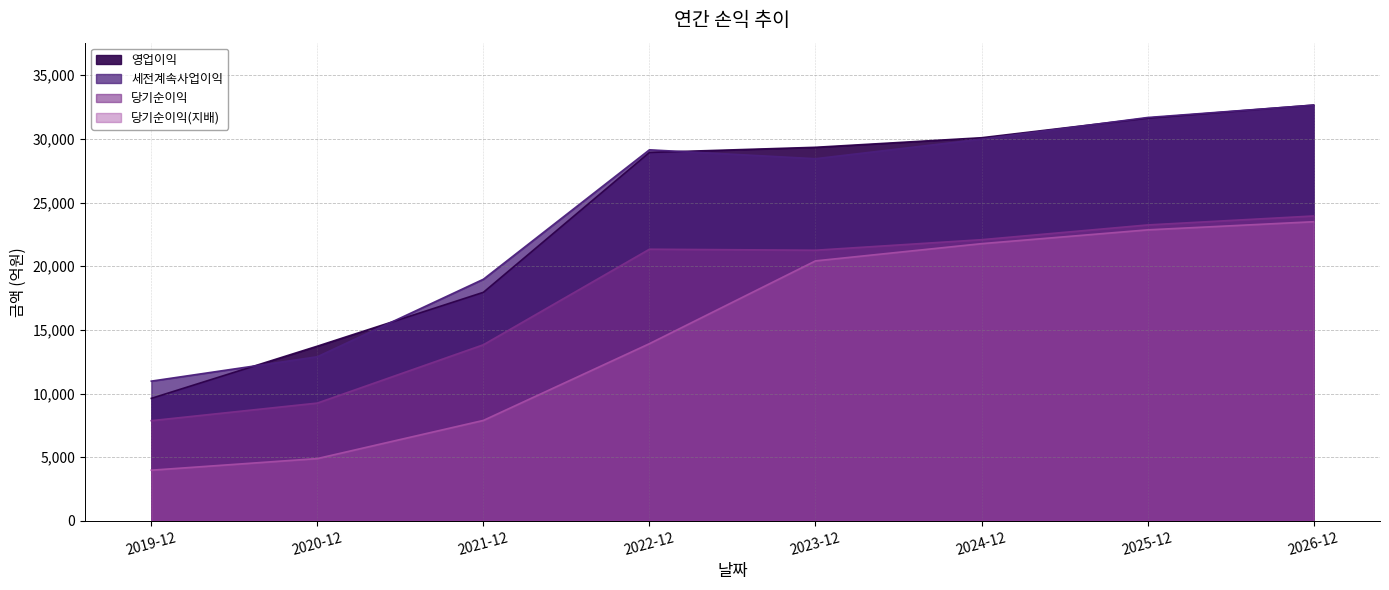

Reading left to right, list all the values displayed in this chart.

영업이익: 9623	13721	17950	28932	29335	30085	31623	32652
세전계속사업이익: 10976	12891	18976	29138	28439	29976	31674	32643
당기순이익: 7871	9253	13832	21333	21254	22080	23239	23943
당기순이익(지배): 3984	4897	7892	13917	20417	21769	22853	23492